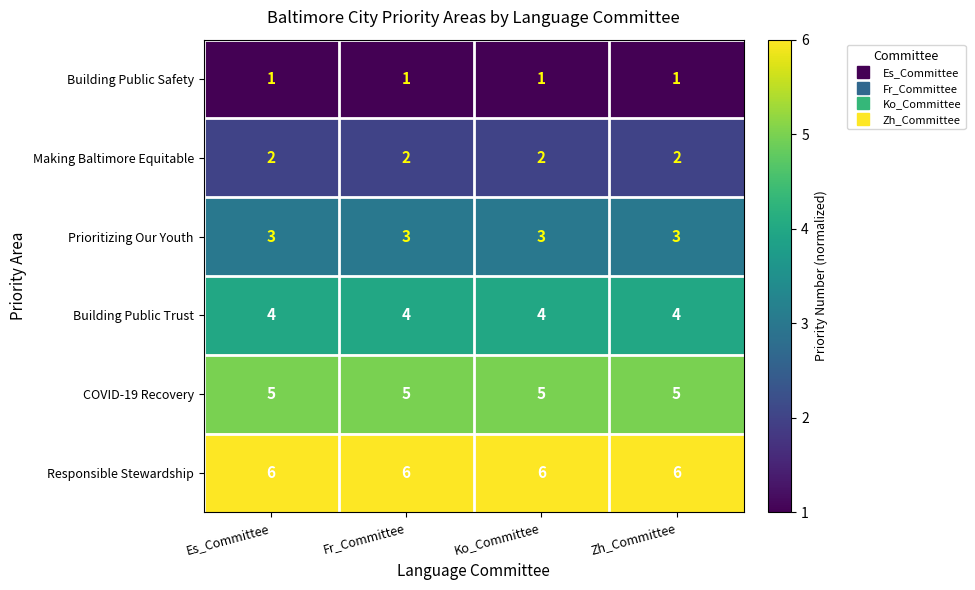

What is the spread (max minus min) of values at Zh_Committee?

5